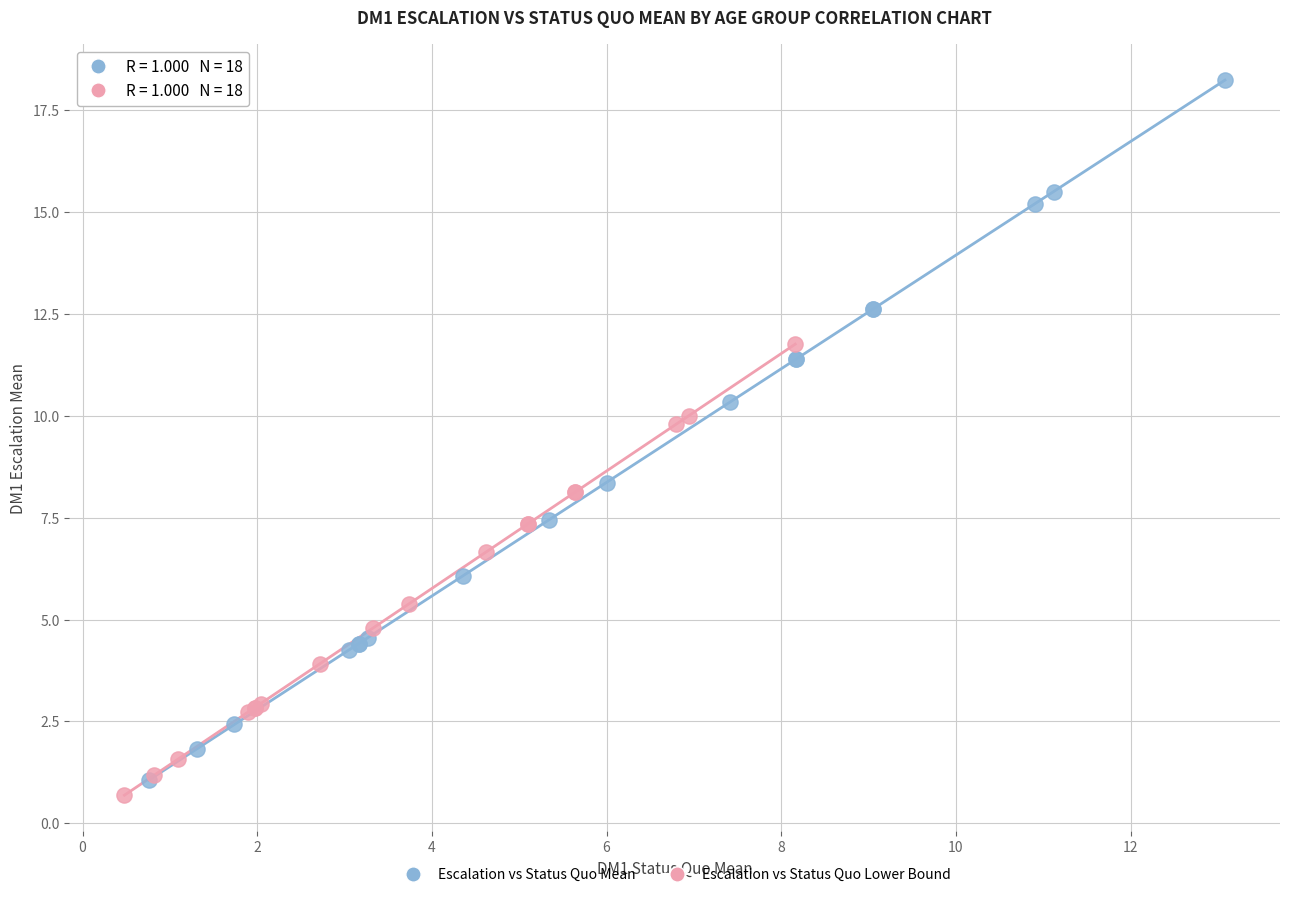

Which series has the largest Y range (max minus min)?

Escalation vs Status Quo Mean